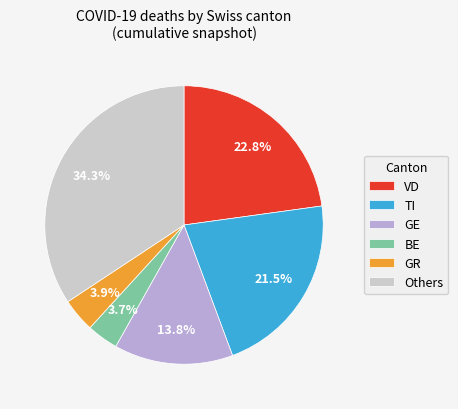

Which category has the biggest portion of the pie?

Others